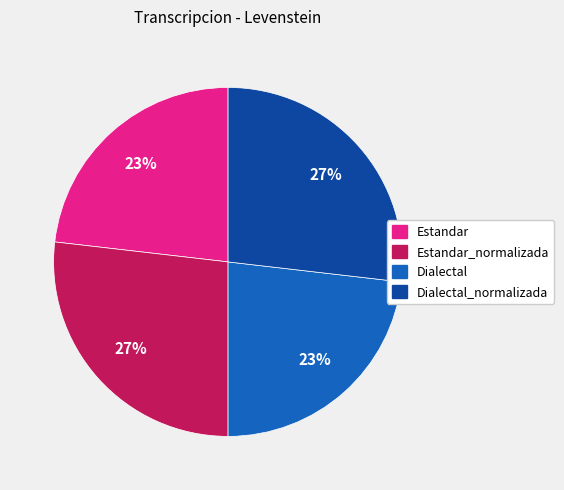

Count the number of slices in the pie.

4